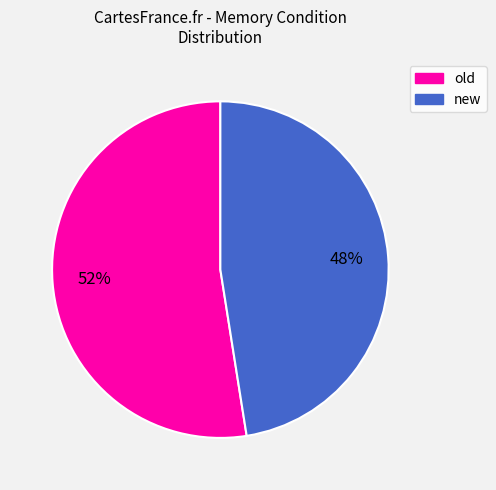

Count the number of slices in the pie.

2